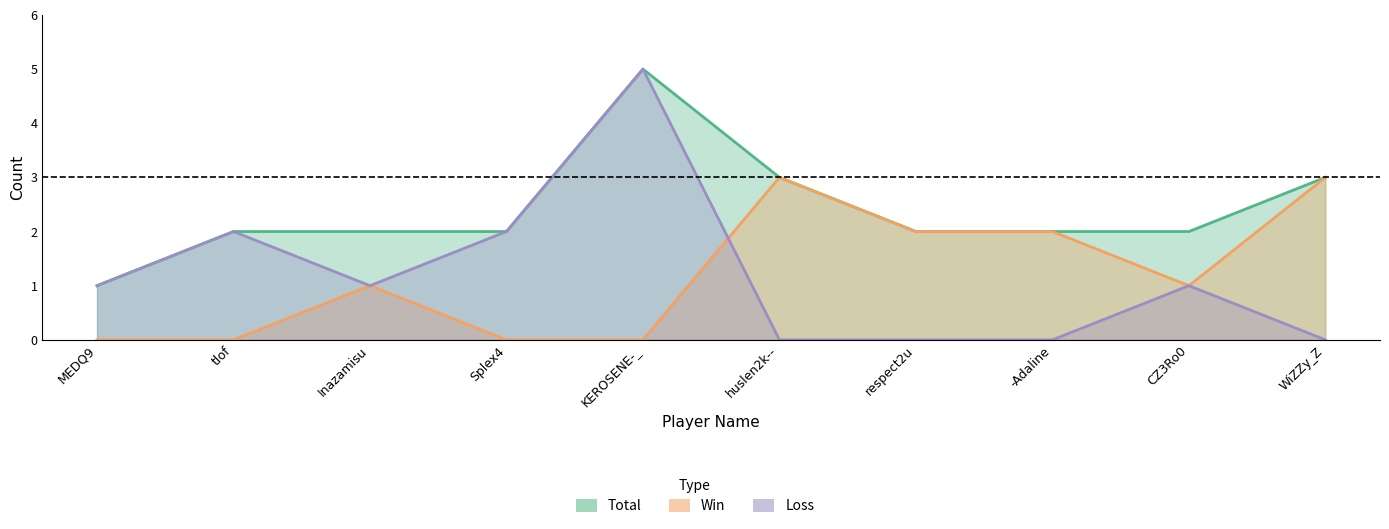

List the series in order of their peak value, lowest first.

Win, Total, Loss